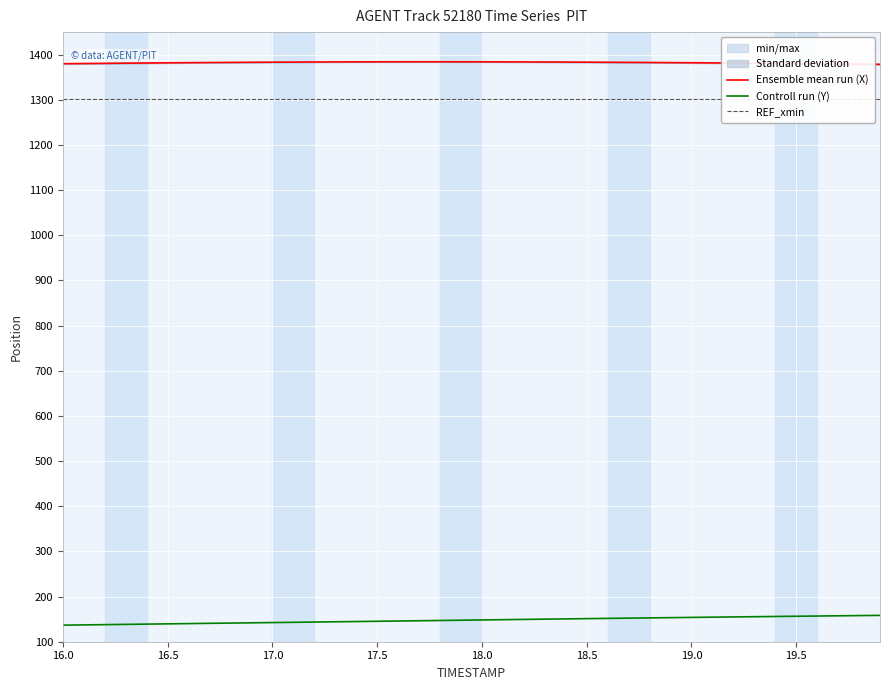

What is the average value of the Ensemble mean run (X) series?

1382.4